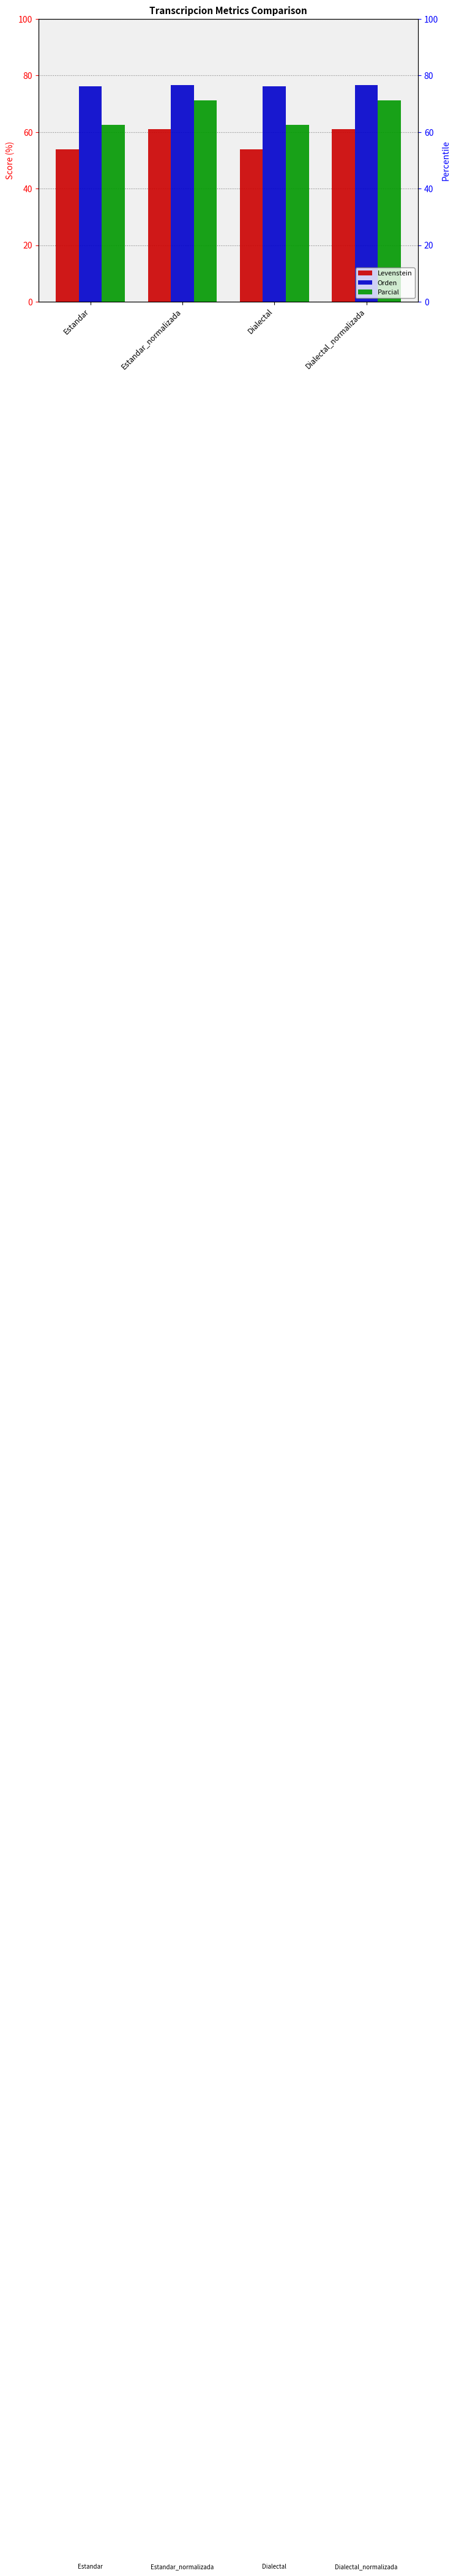

What is the total value across all series at Dialectal?

192.6